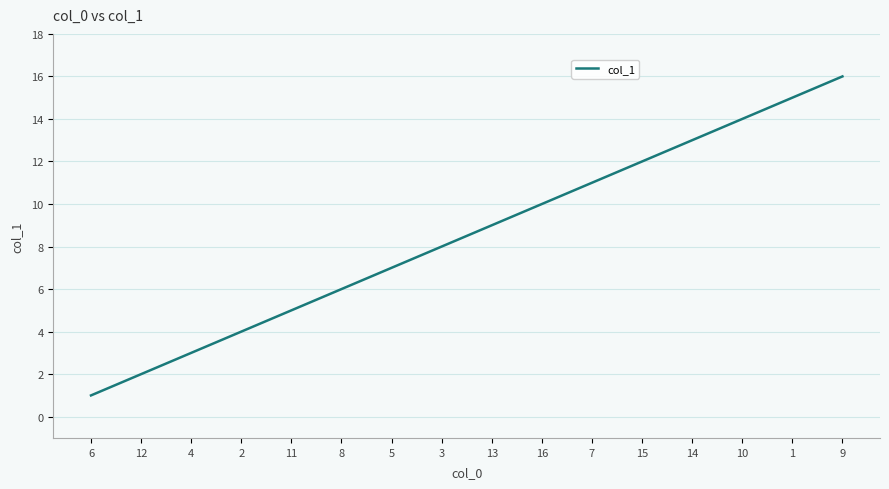

What is the difference between the maximum and second lowest values?

14